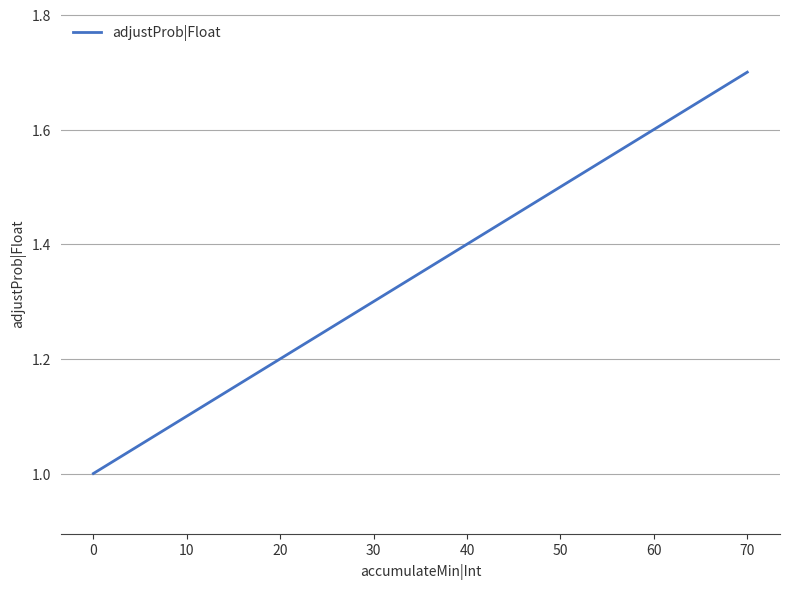

What is the difference between the maximum and minimum values?

0.7